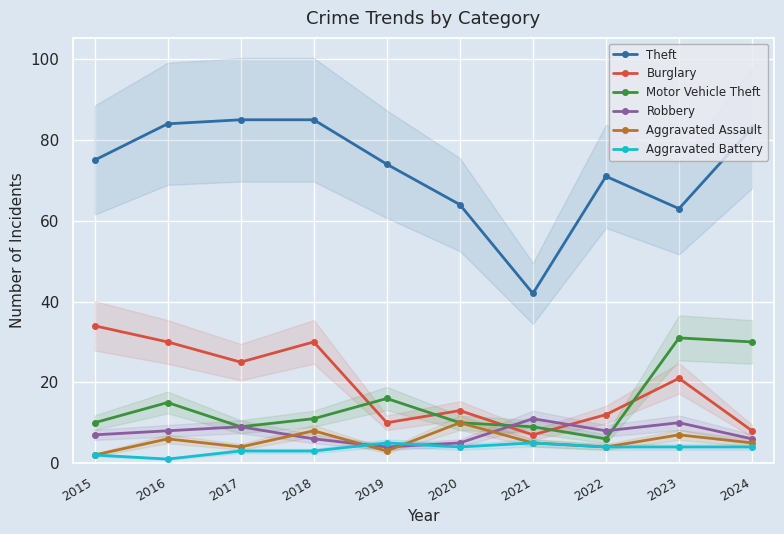

True or false: Burglary has a value of 20 at 2020.

False